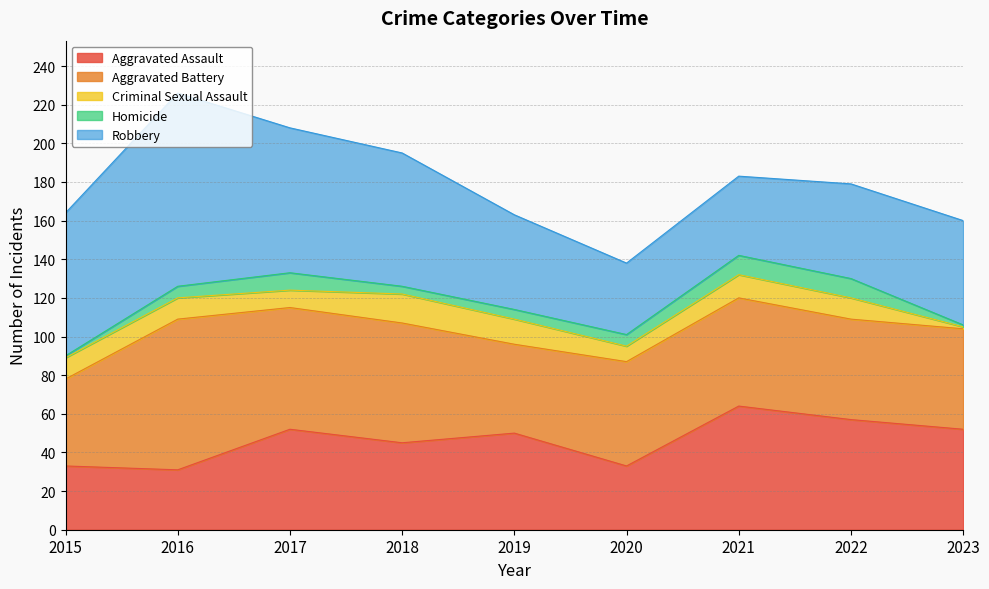

True or false: Robbery and Criminal Sexual Assault intersect in this chart.

False